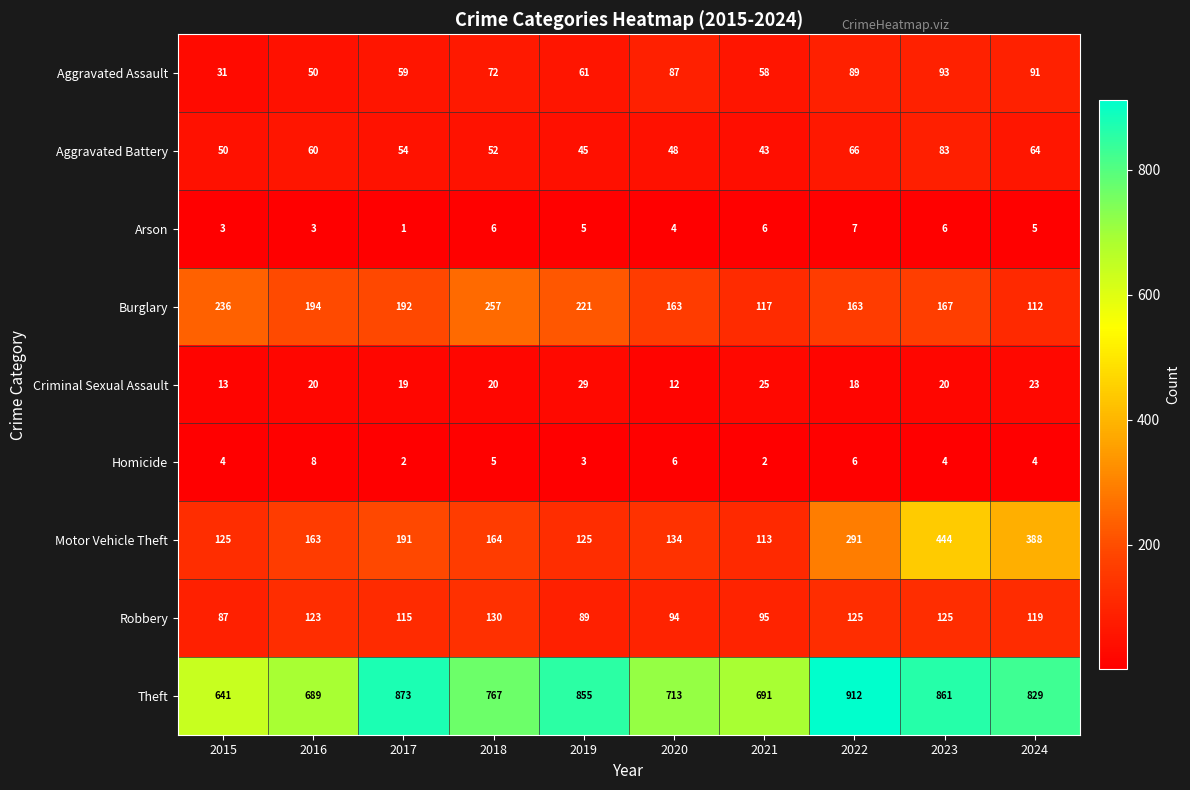

What is the minimum value for Aggravated Assault?

31